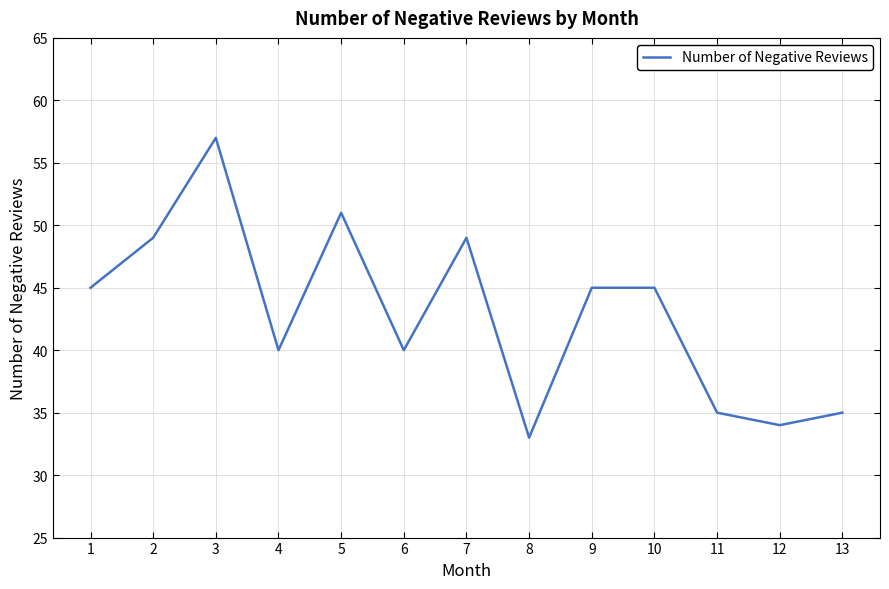

True or false: the data shows 35 at 11.

True